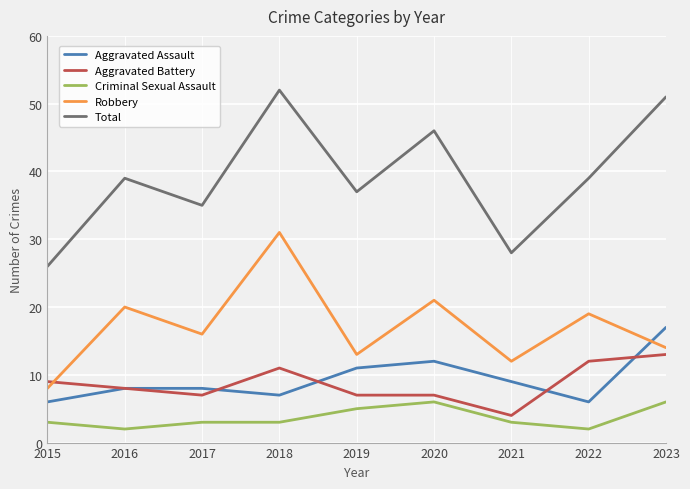

Which series has the largest total across all categories?

Total